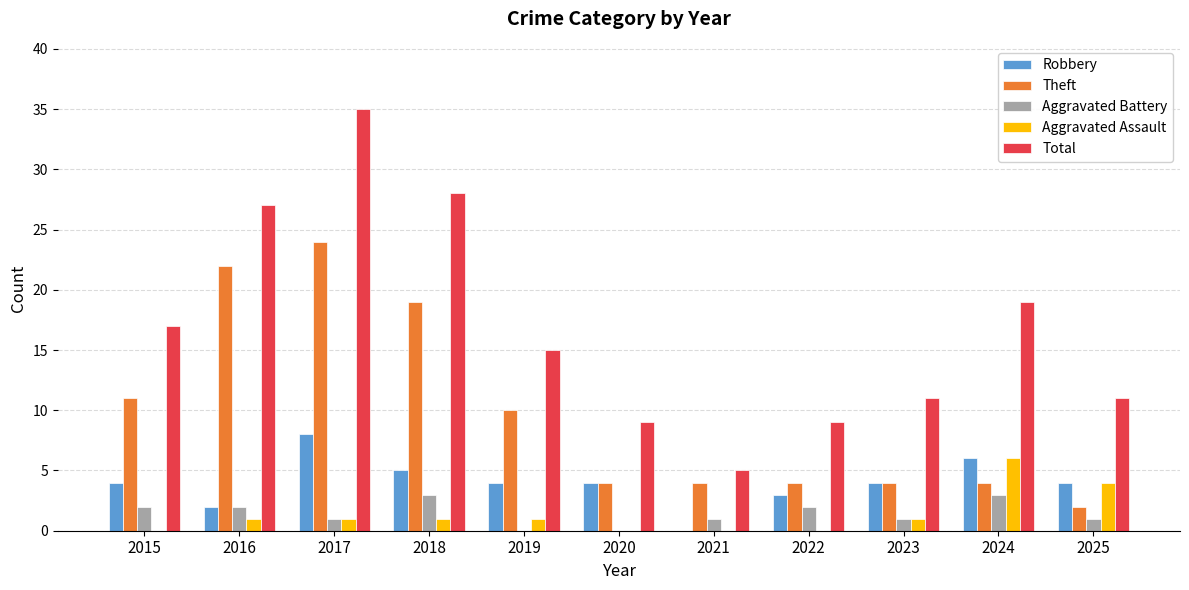

Which label corresponds to the largest value in the chart?

2017